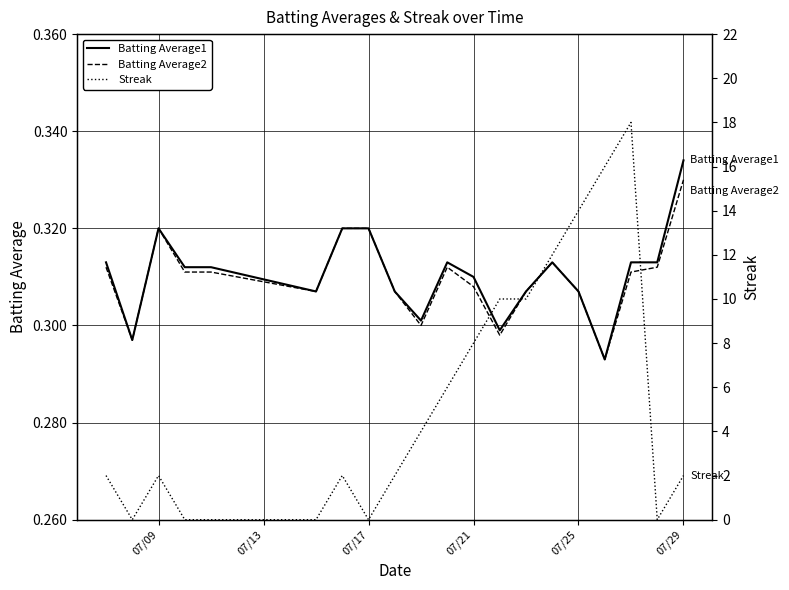

Does the chart have visible grid lines?

Yes